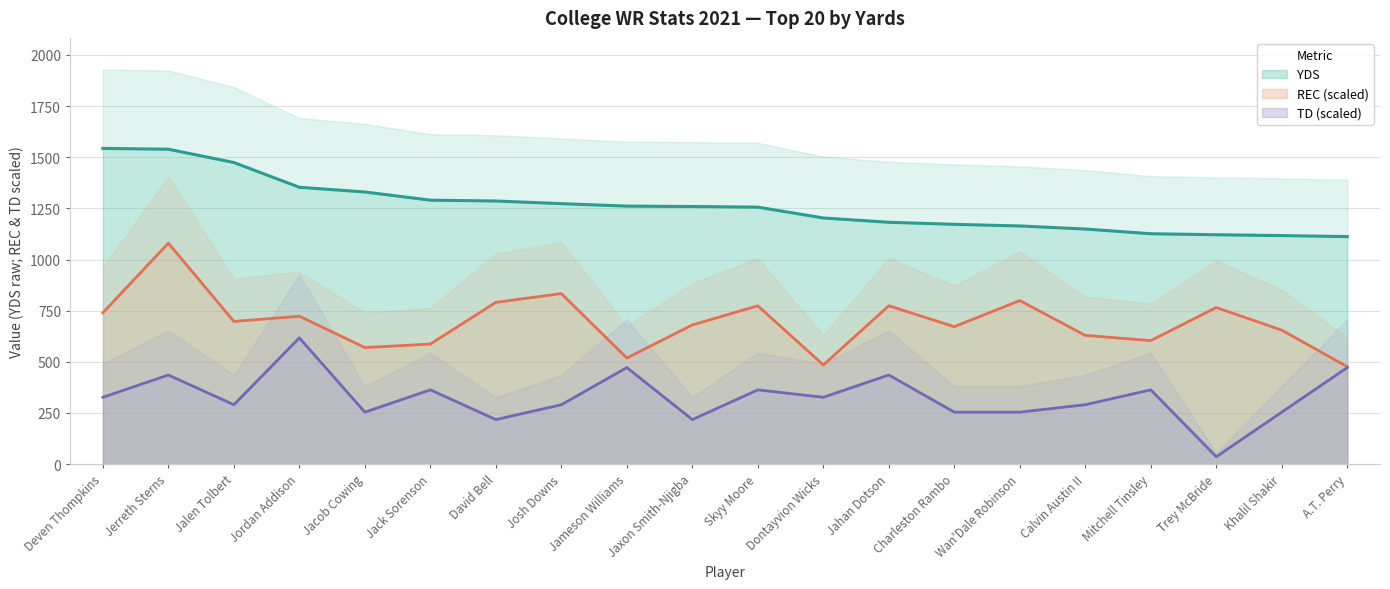

True or false: TD and YDS cross at least once.

False